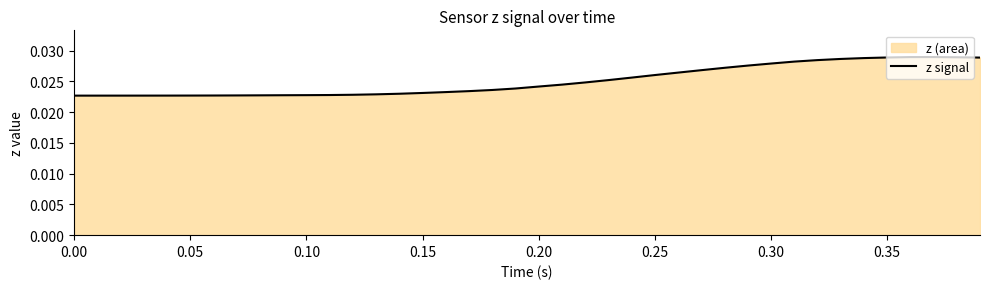

Does the chart have visible grid lines?

No